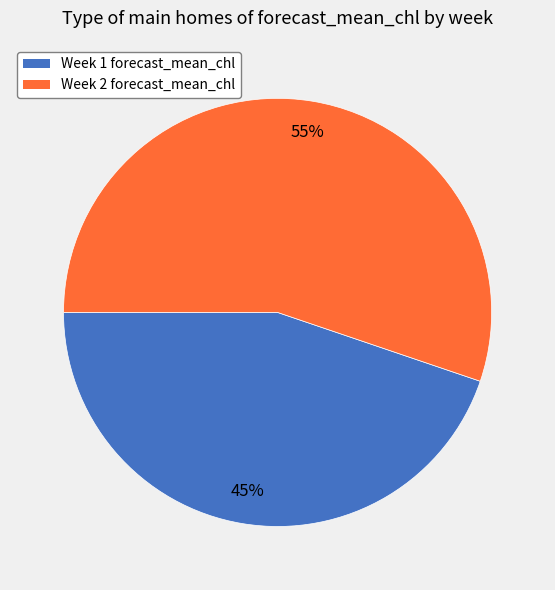

Do Week 1 and Week 2 together represent more than half of the pie?

Yes